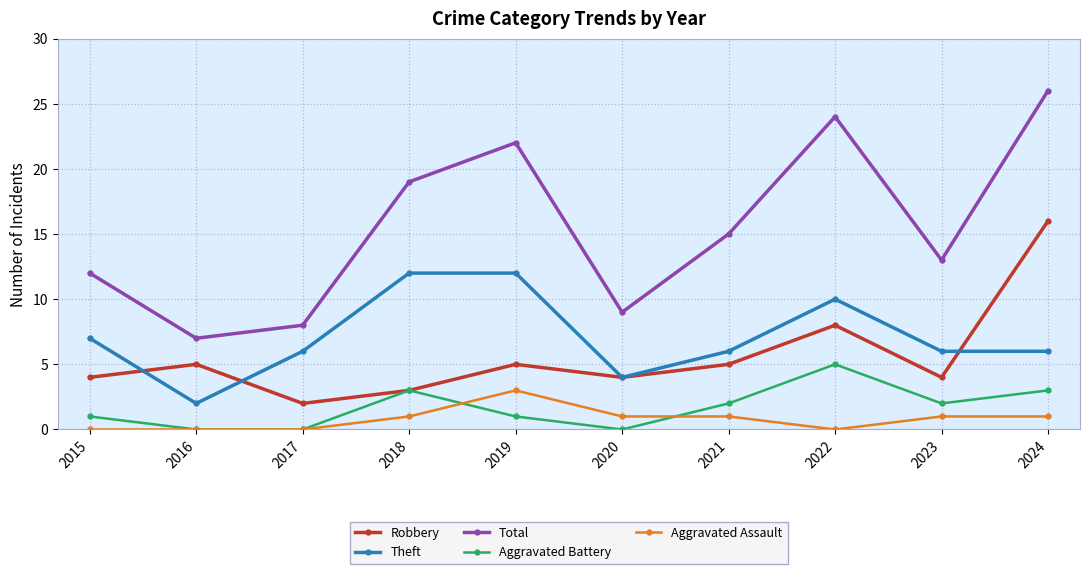

Reading right to left, extract all data points from this chart.

Robbery: 16	4	8	5	4	5	3	2	5	4
Theft: 6	6	10	6	4	12	12	6	2	7
Total: 26	13	24	15	9	22	19	8	7	12
Aggravated Battery: 3	2	5	2	0	1	3	0	0	1
Aggravated Assault: 1	1	0	1	1	3	1	0	0	0